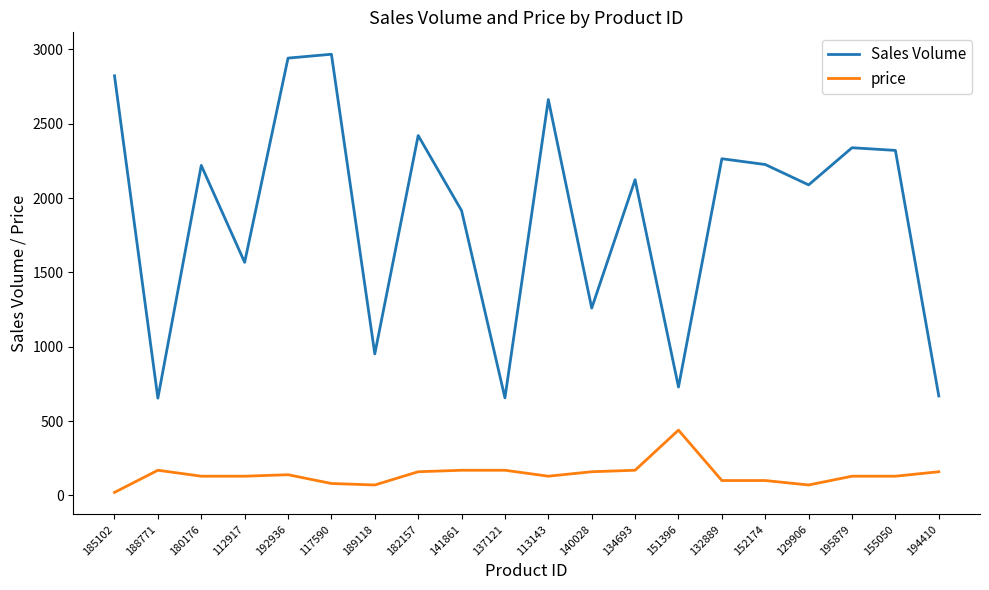

Which category has the highest value in the Sales Volume series?

117590